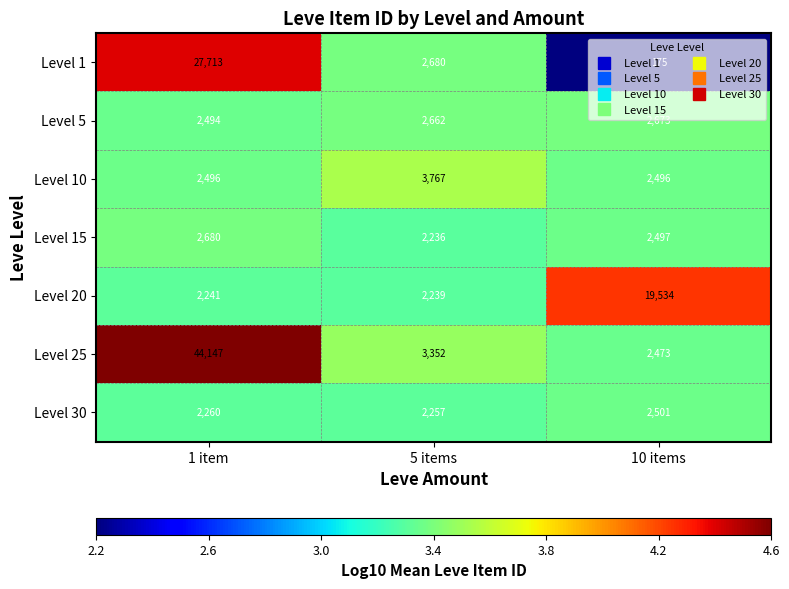

What is the difference between the maximum and minimum values in the Level 5 series?

179